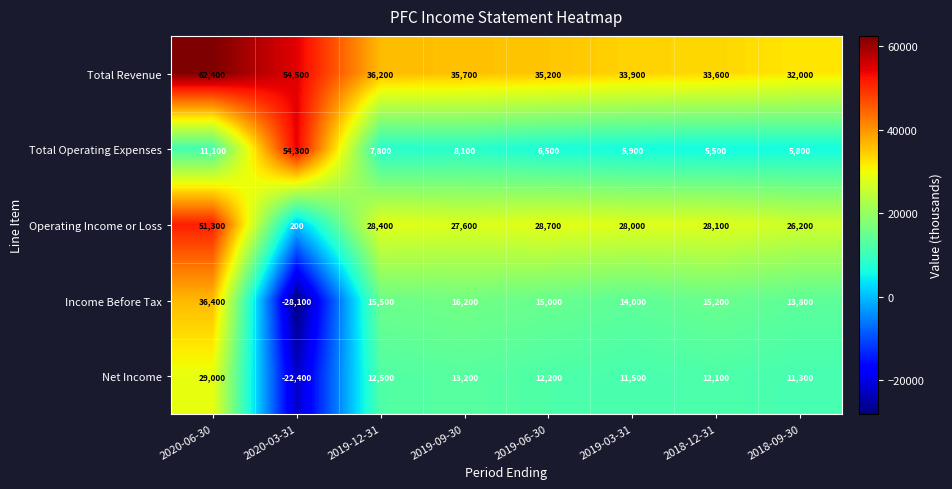

At 2018-12-31, list the series in order from smallest to largest.

Total Operating Expenses, Net Income, Income Before Tax, Operating Income or Loss, Total Revenue